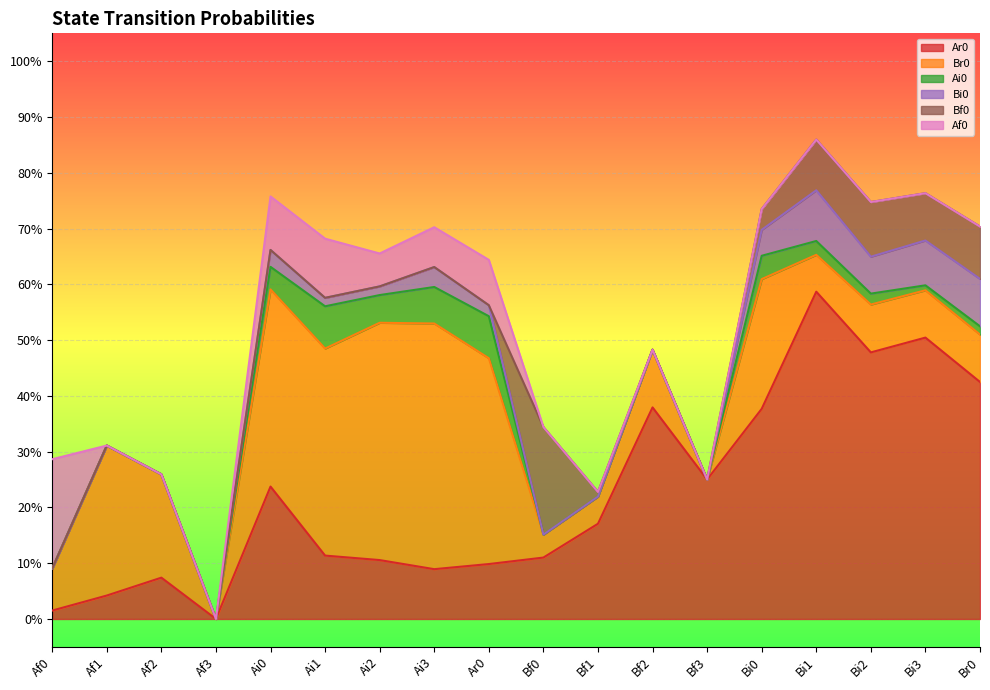

Is it true that Bf0 equals 0.0 at Bf1?

True